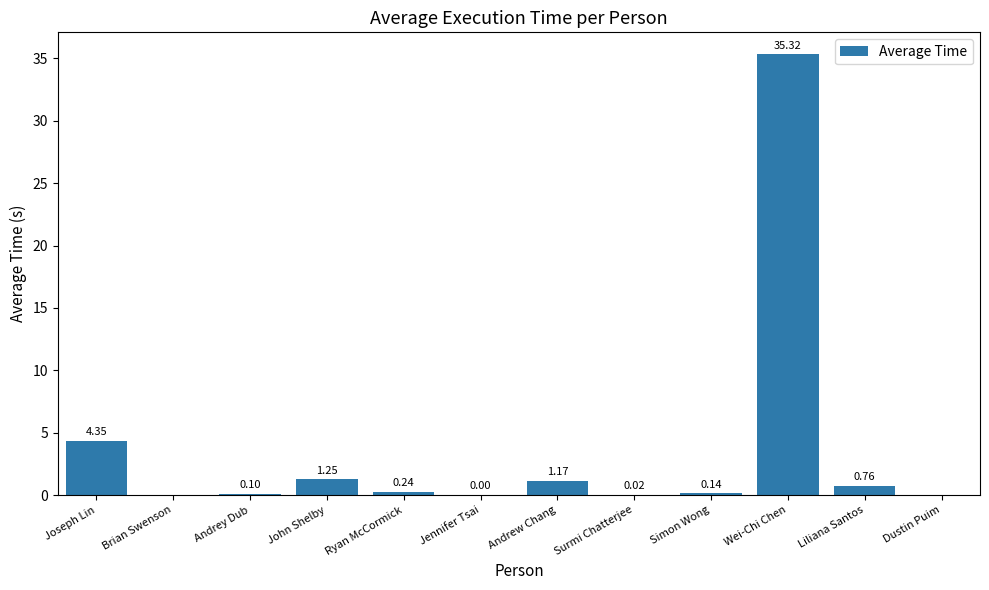

At which label is the value closest to 17?

Joseph Lin